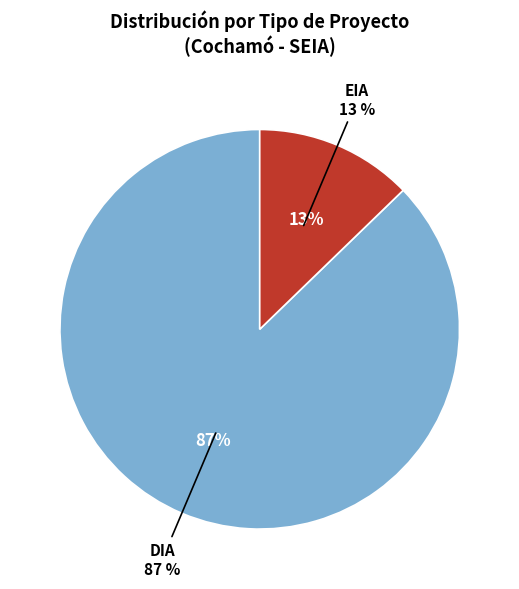

To the nearest percent, what is the difference between the largest and smallest slice percentages?

74%